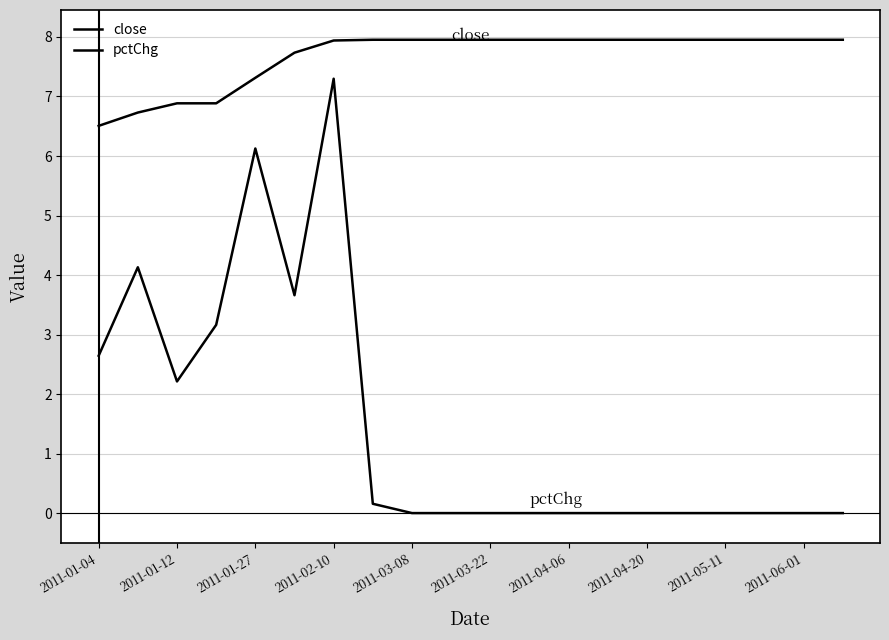

How many lines are shown in the chart?

2